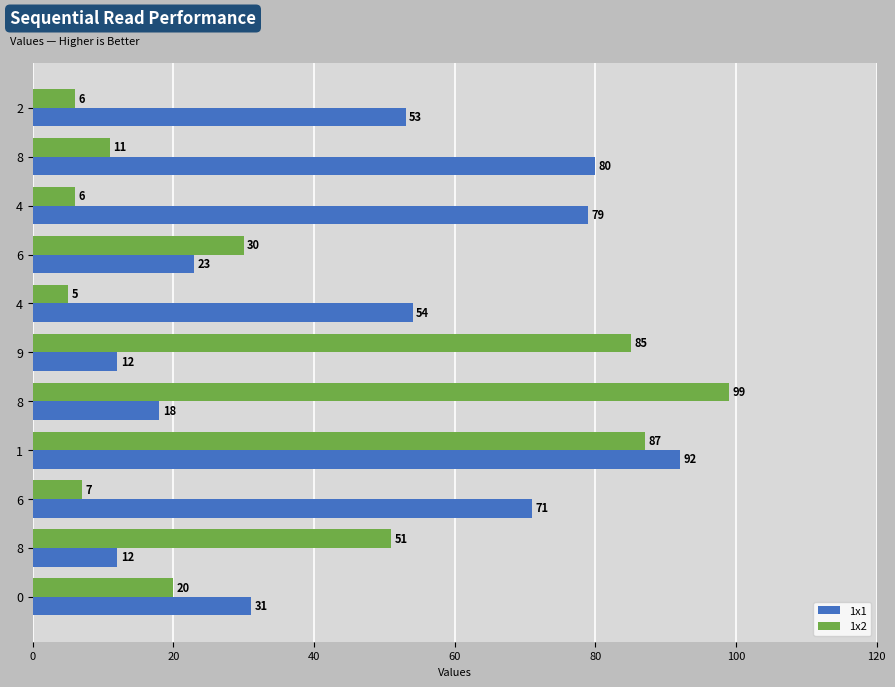

How many distinct data groups are displayed?

2